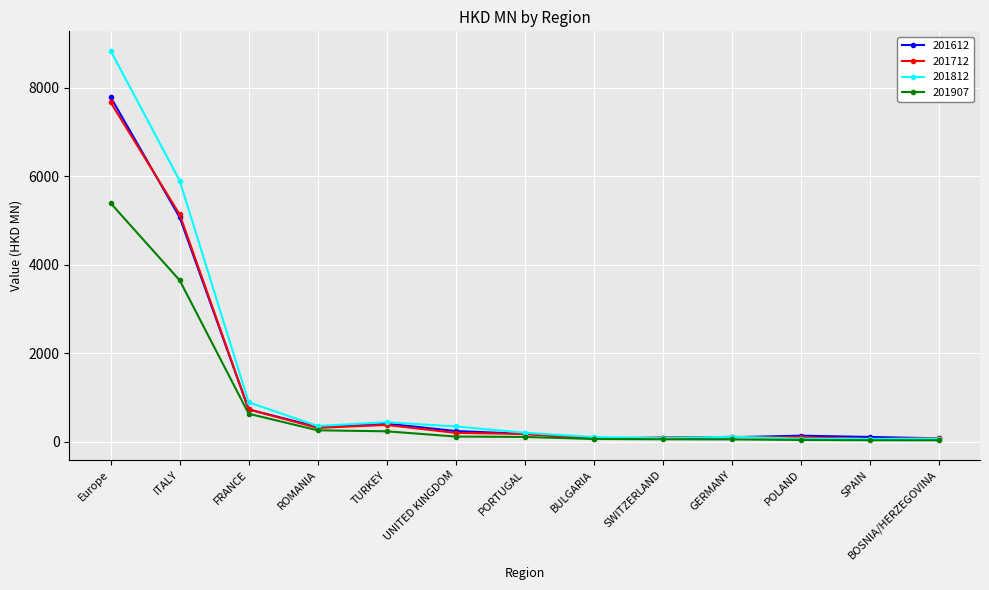

Rank the series by their maximum value, from highest to lowest.

201812, 201612, 201712, 201907